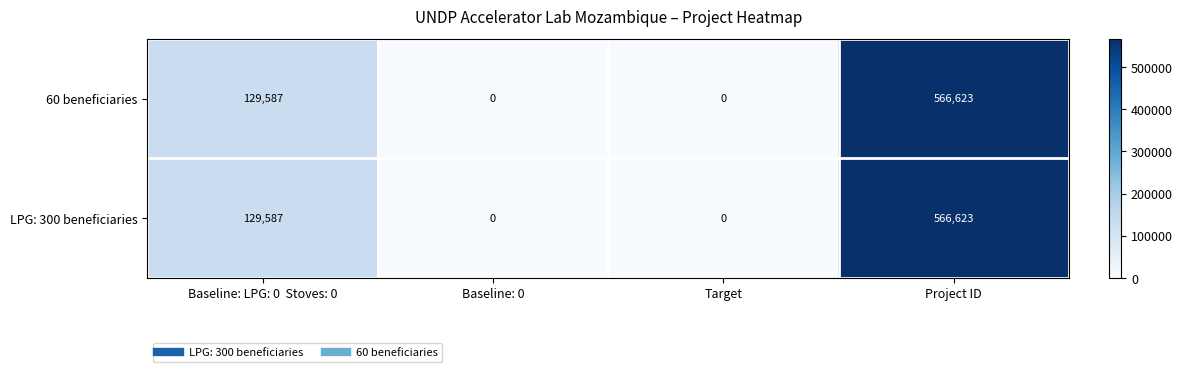

What is the greatest value displayed?

566623